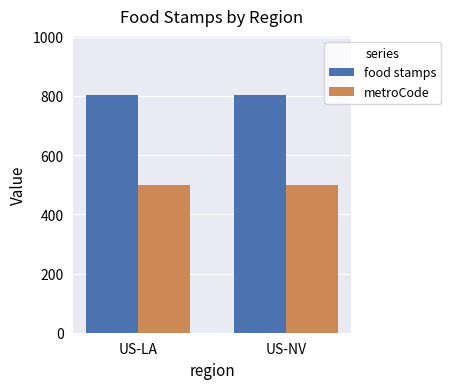

List the series in order of their peak value, lowest first.

metroCode, food stamps